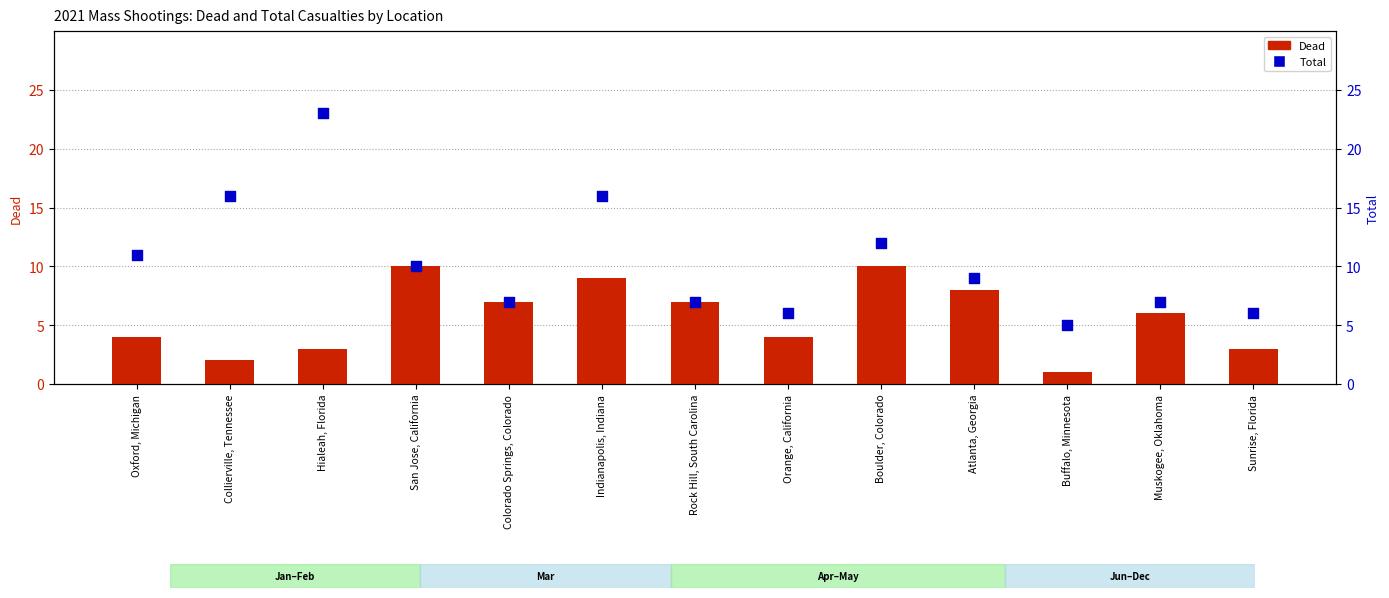

What are all the series names shown in the legend?

Dead, Total